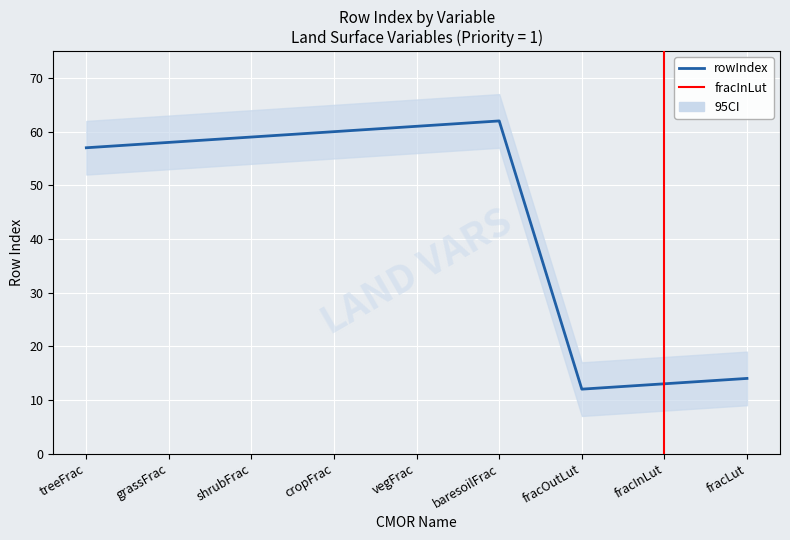

What is the average value?

44